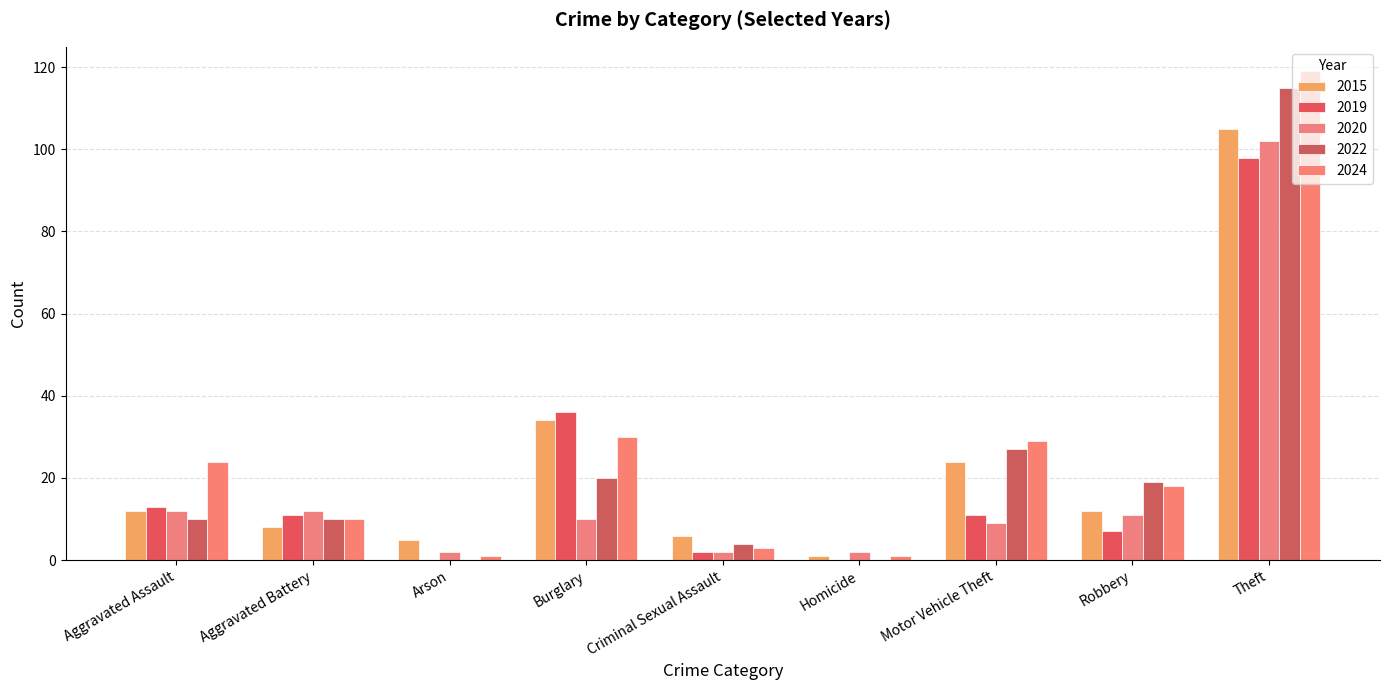

True or false: 2015 has a value of 3 at Aggravated Battery.

False